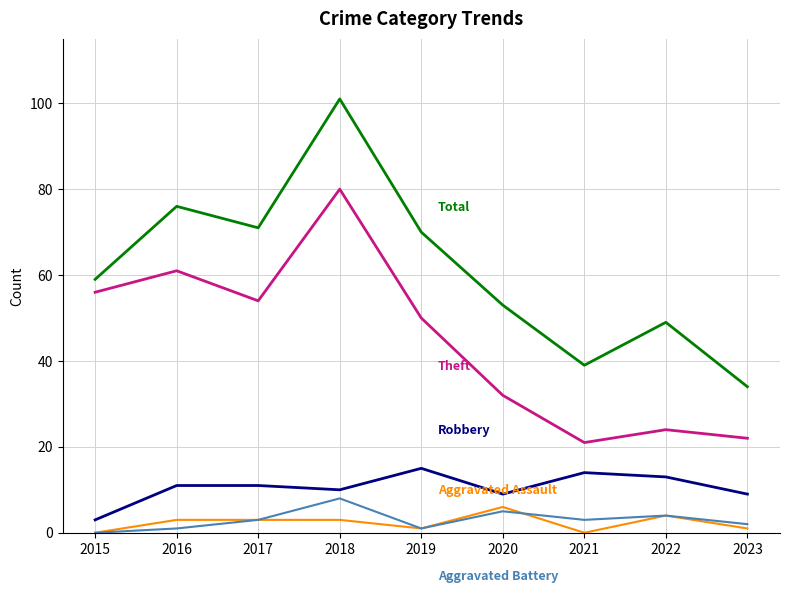

What is the total value across all series at 2017?

142